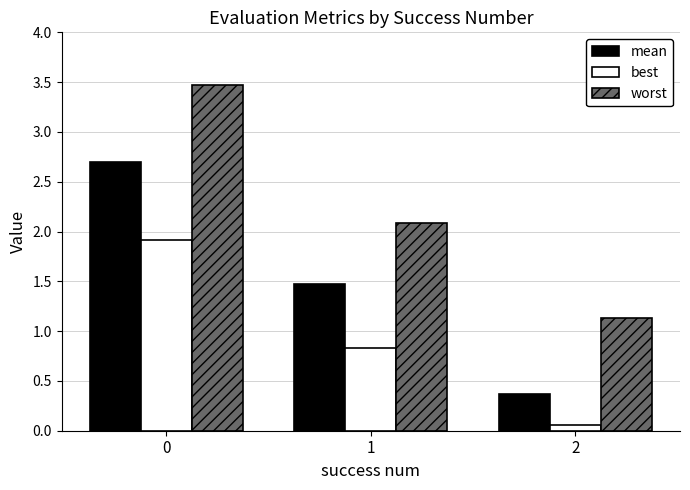

What is the average value of the best series?

0.9